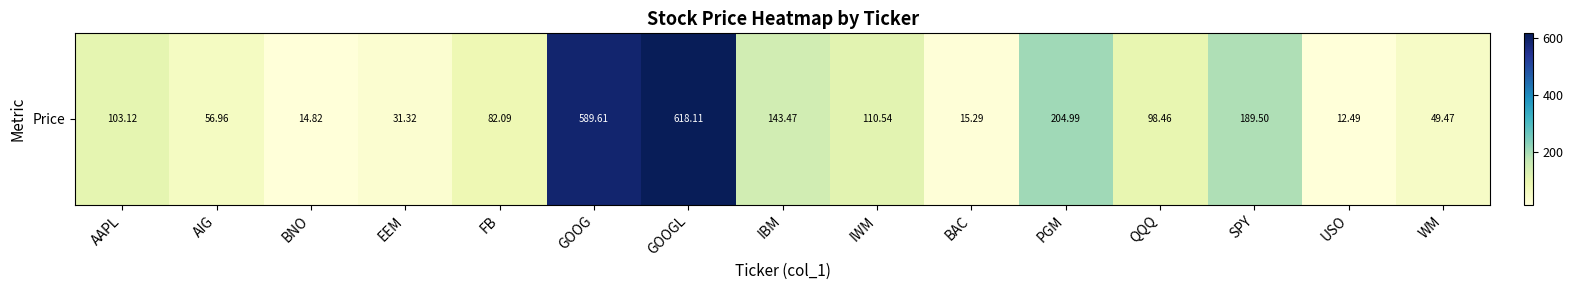

The value at GOOG is 384.7. True or false?

False